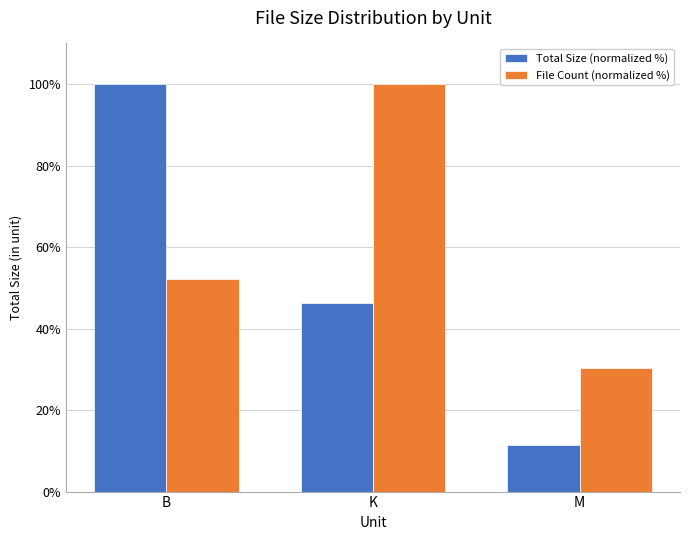

What is the value of the Total Size (normalized %) bar at the 1st from the left?

100.0